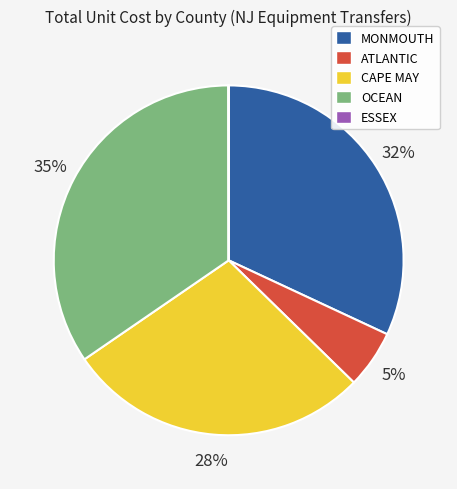

What is the largest slice in the pie chart?

OCEAN